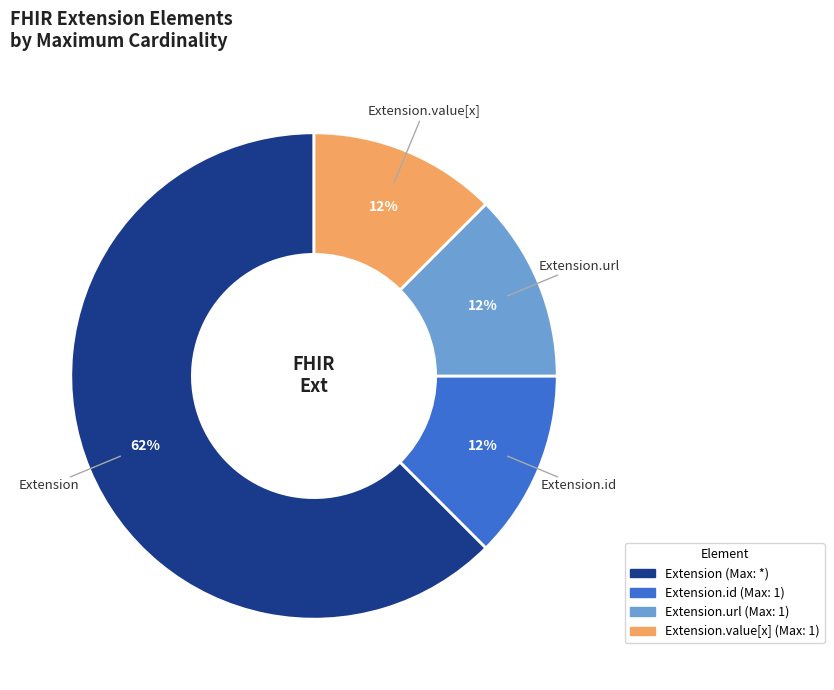

Is there a majority slice in this chart?

Yes